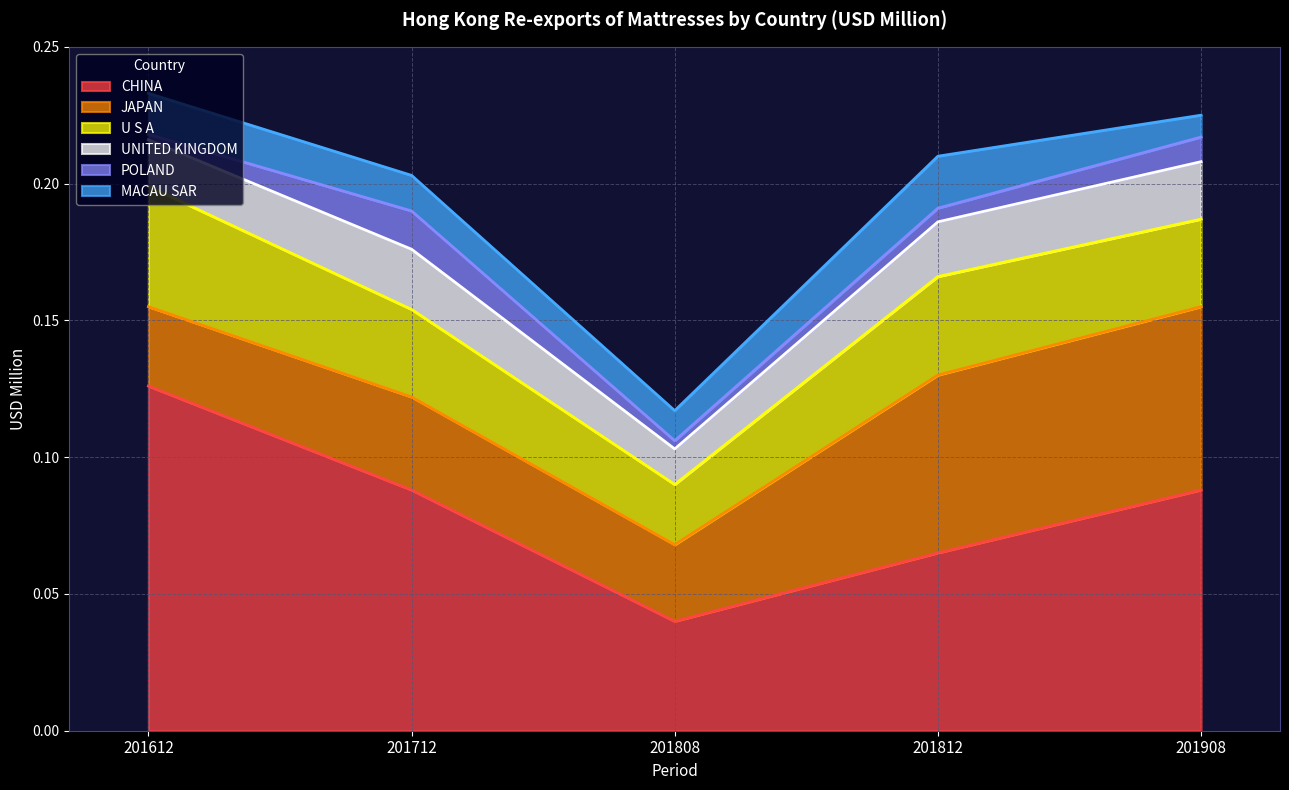

List the series in order of their peak value, lowest first.

POLAND, MACAU SAR, UNITED KINGDOM, U S A, JAPAN, CHINA